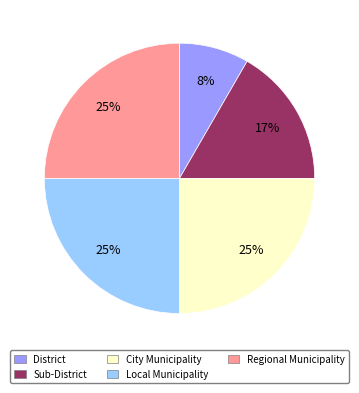

Is there a majority slice in this chart?

No